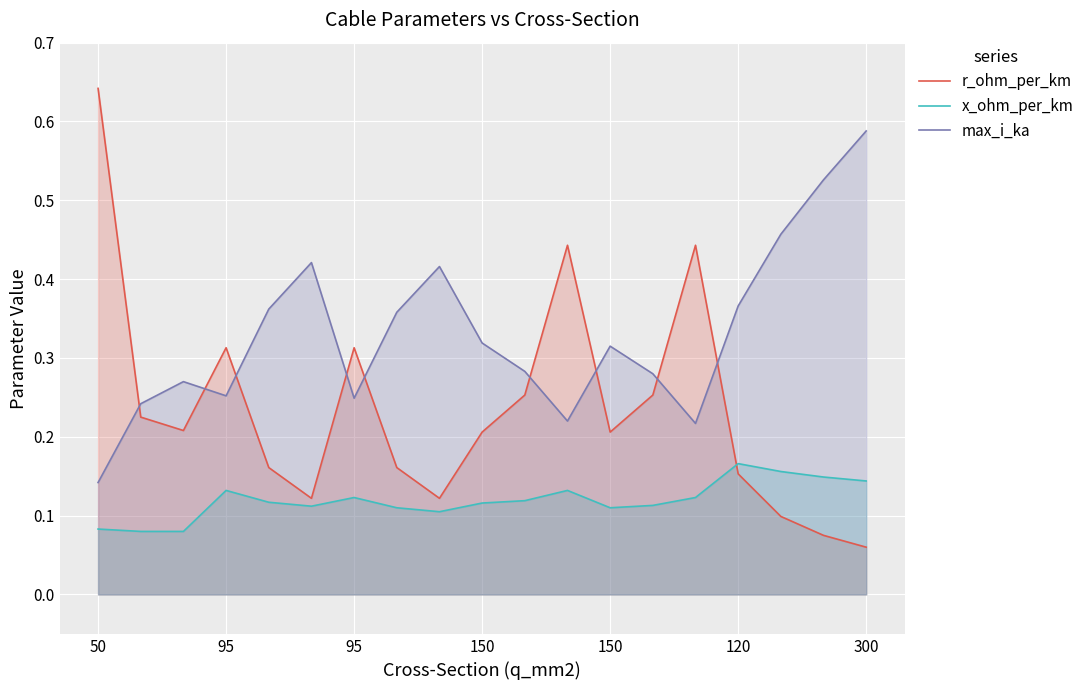

Which series ends up on top after the final intersection of max_i_ka and r_ohm_per_km?

max_i_ka